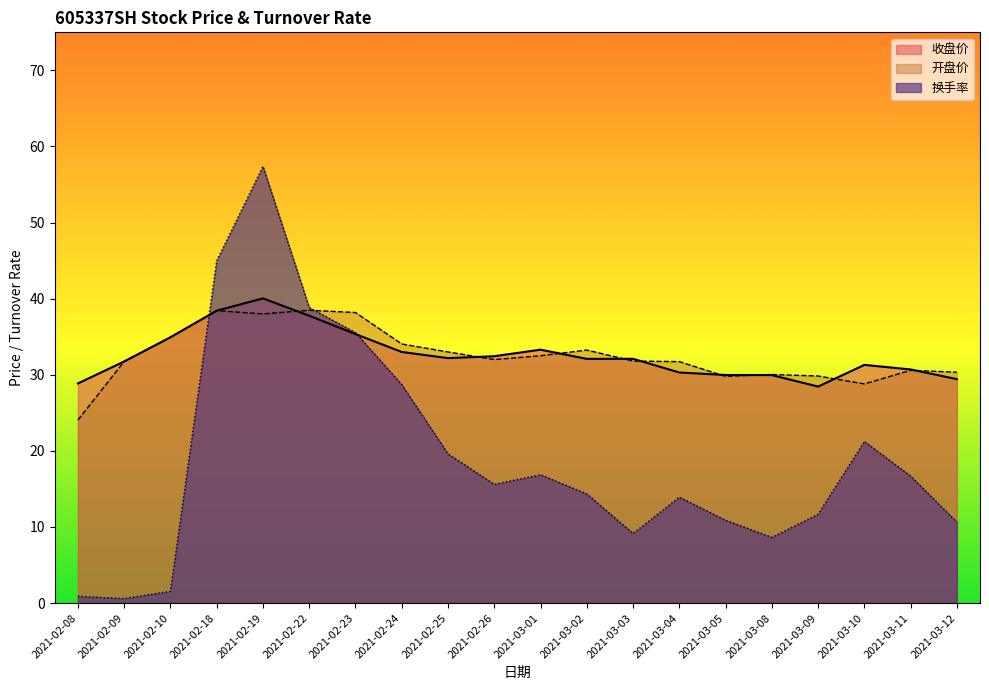

Does the chart have visible grid lines?

No